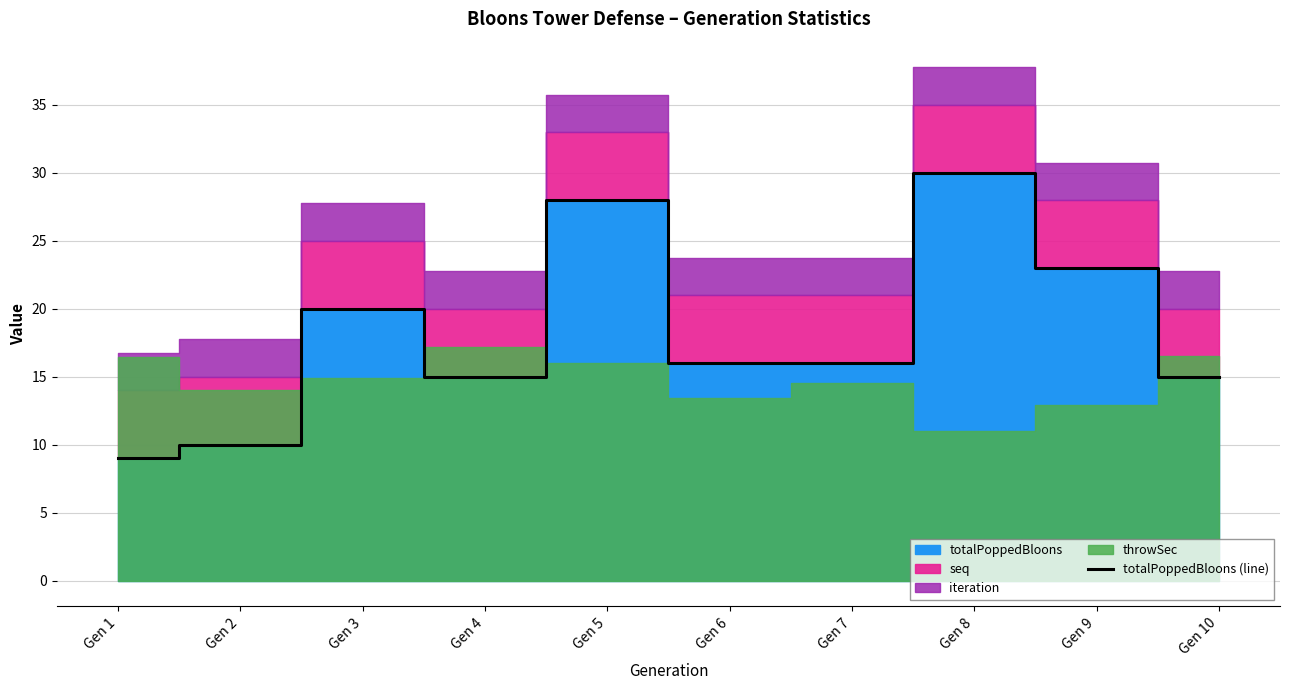

Between Gen 2 and Gen 10, which is larger?

Gen 10